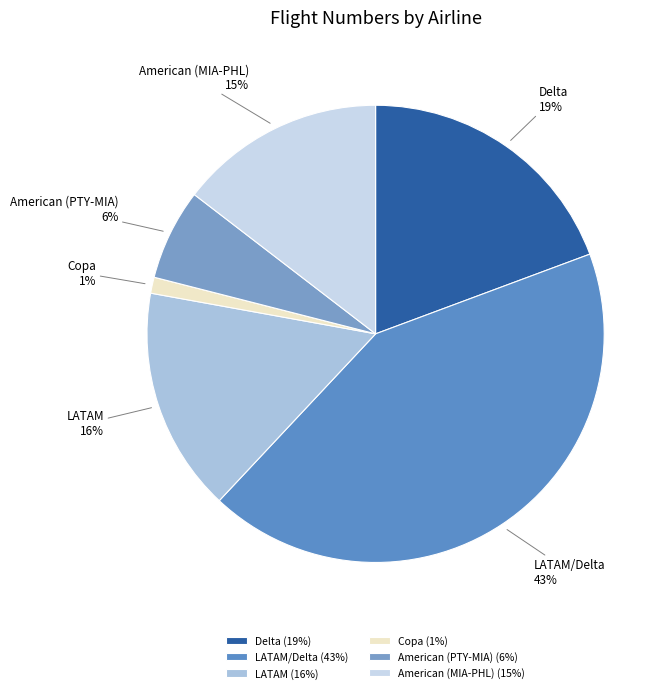

Which category has the smallest portion of the pie?

Copa